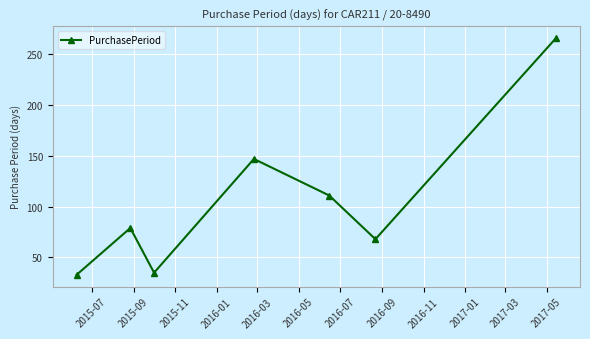

How many lines are shown in the chart?

1